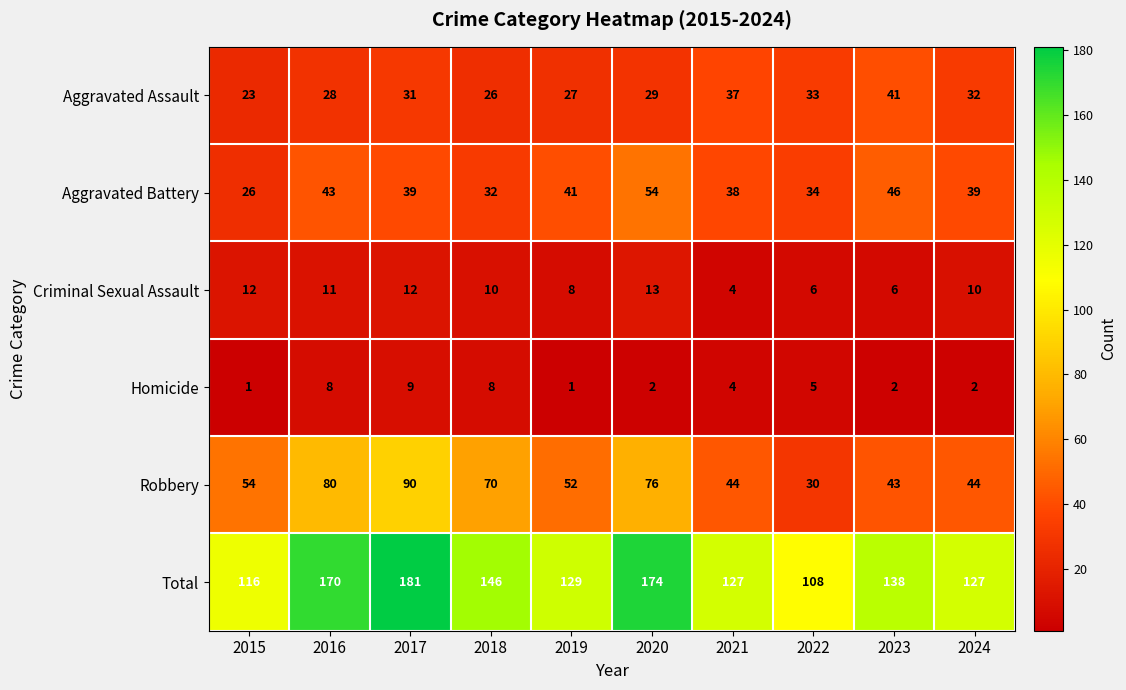

What is the spread (max minus min) of values at 2022?

103